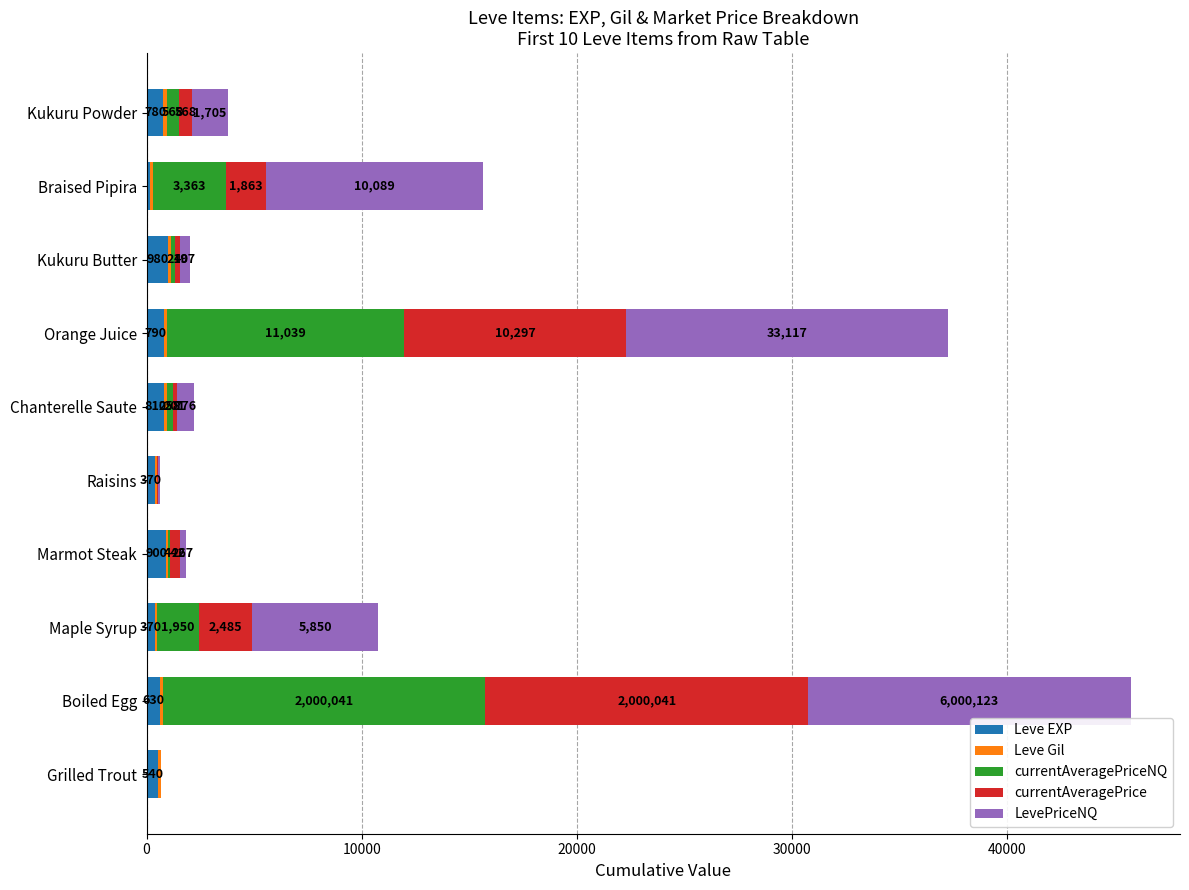

What is the sum of all Leve EXP values?

6310.0